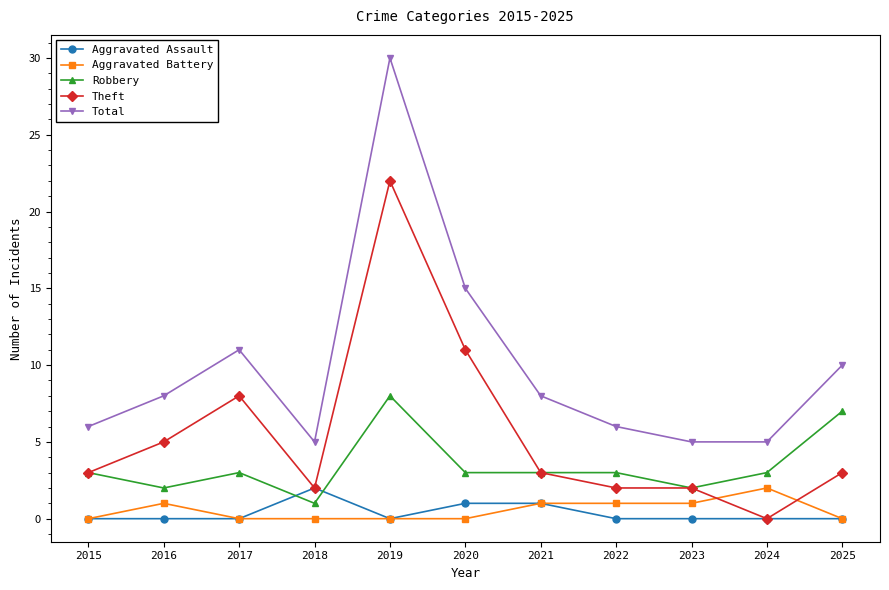

What are all the series names shown in the legend?

Aggravated Assault, Aggravated Battery, Robbery, Theft, Total